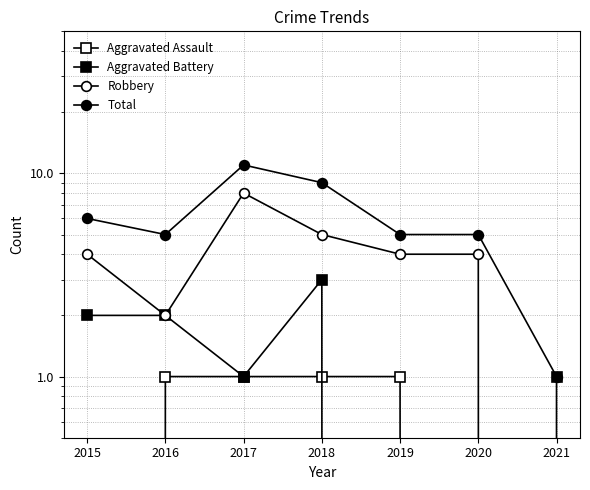

Does the chart display data point markers on the line(s)?

Yes